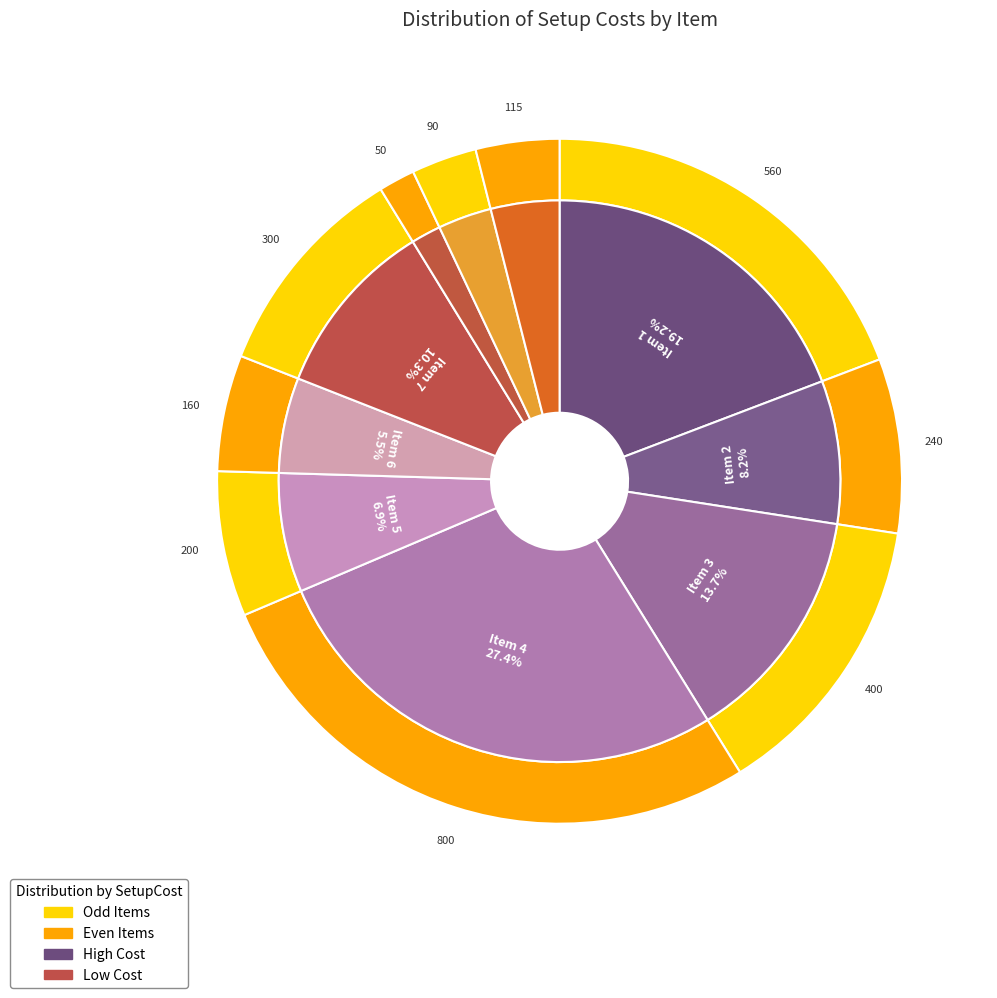

How much of the chart is everything except 1?

80.8%